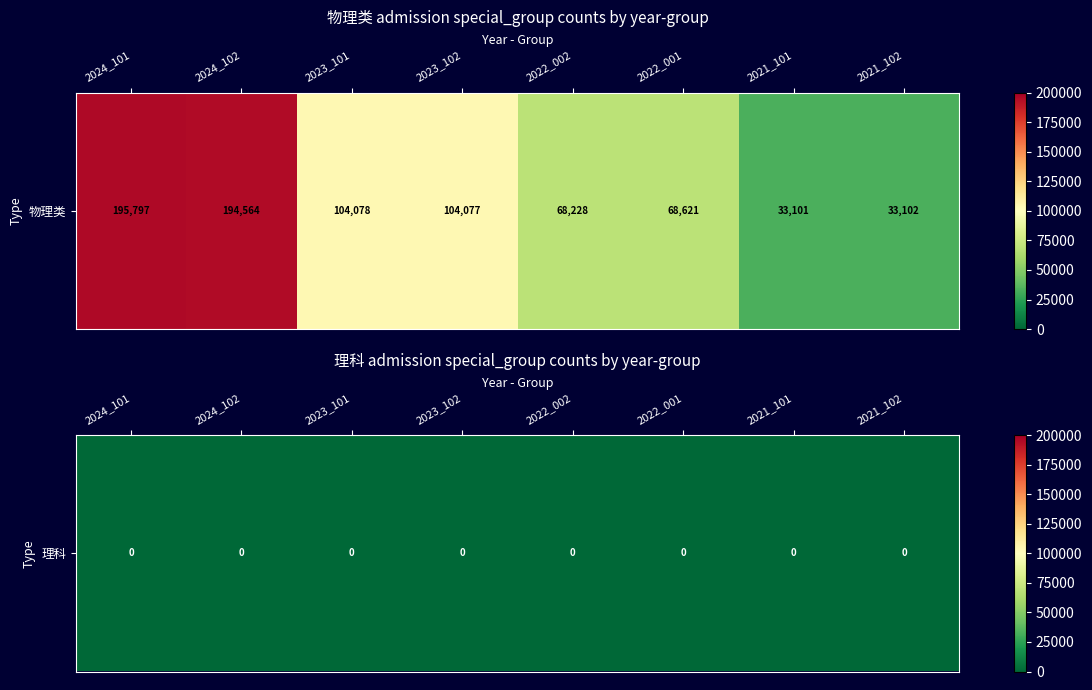

Rank the categories by value from highest to lowest.

2024_101, 2024_102, 2023_101, 2023_102, 2022_001, 2022_002, 2021_102, 2021_101